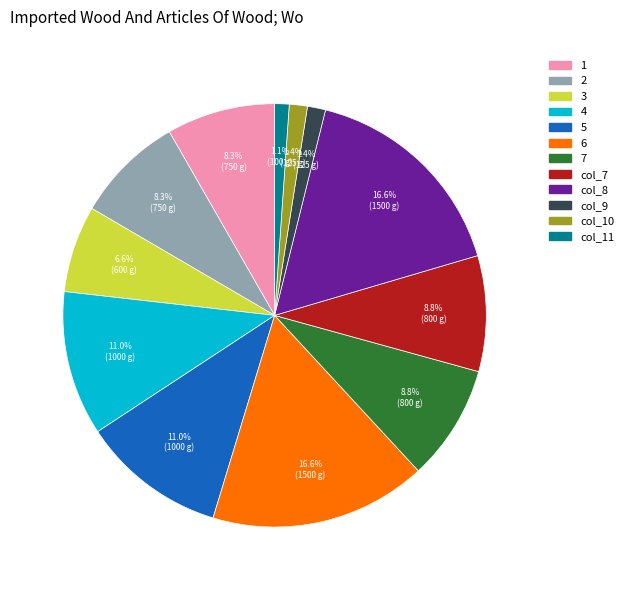

Combined, what portion of the pie is 2 and 3?

14.9%